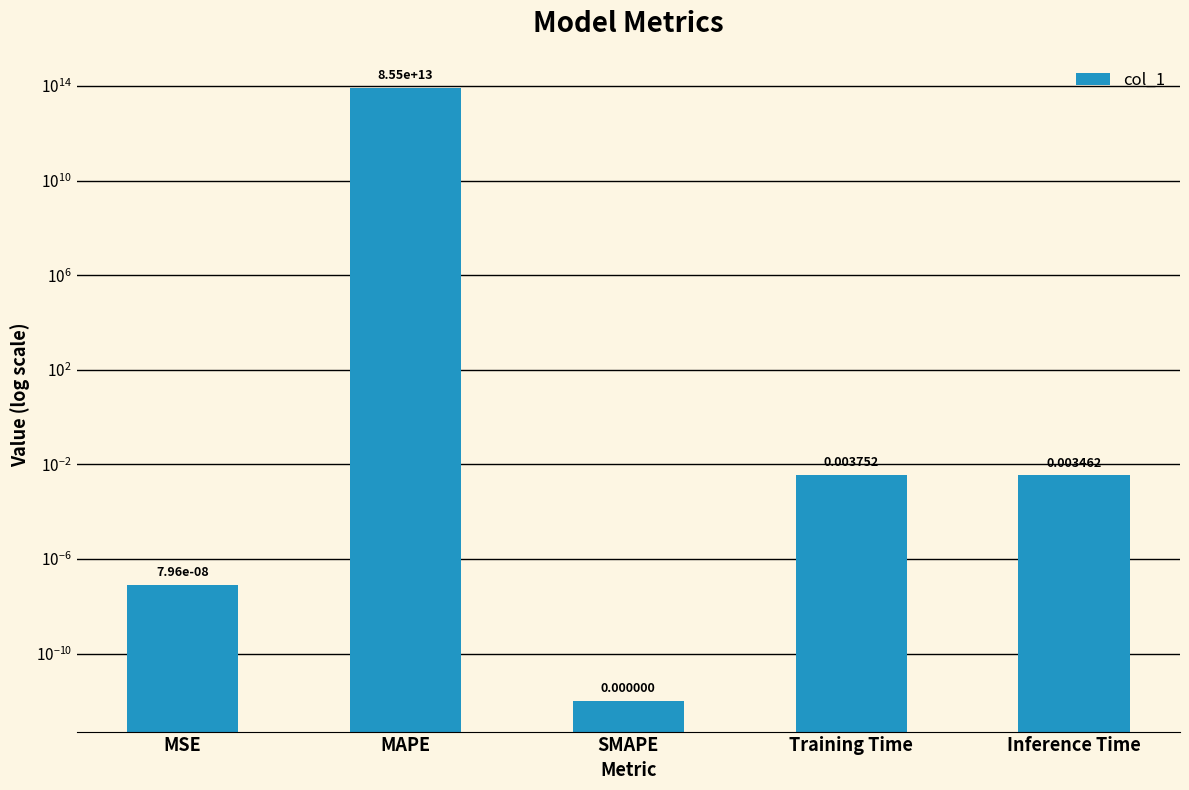

How many data points does each series have?

5